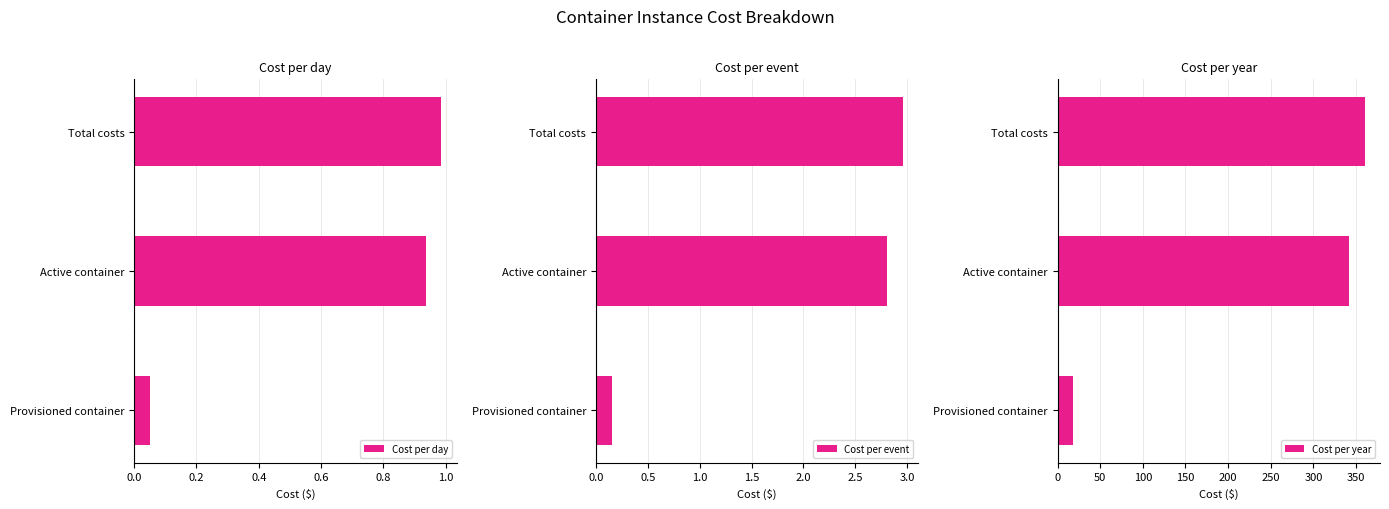

Is it true that Cost per day equals 1.4 at Total costs?

False